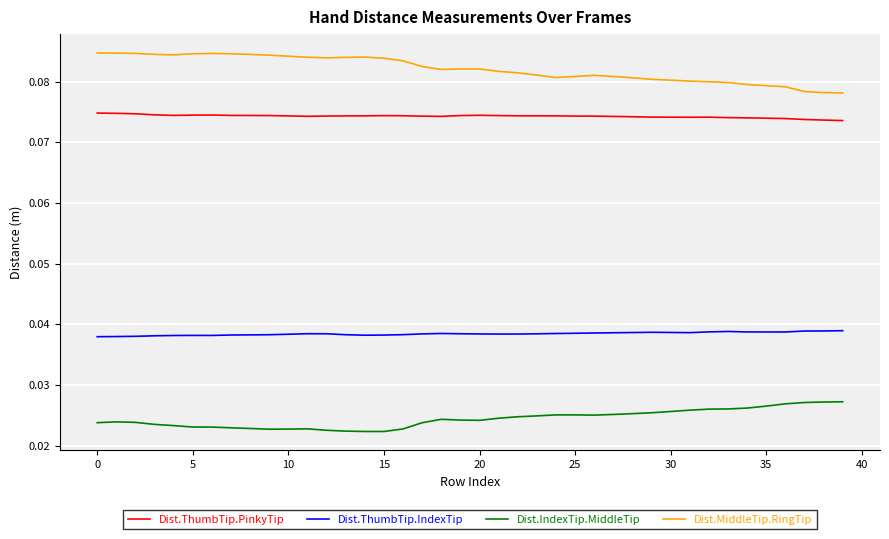

True or false: Dist.ThumbTip.PinkyTip and Dist.ThumbTip.IndexTip cross at least once.

False